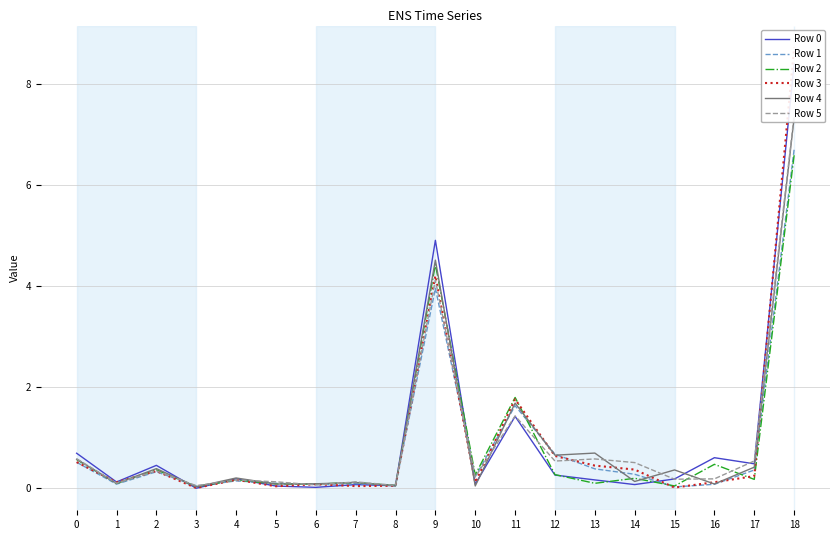

Between 13 and 4, which is larger?

4